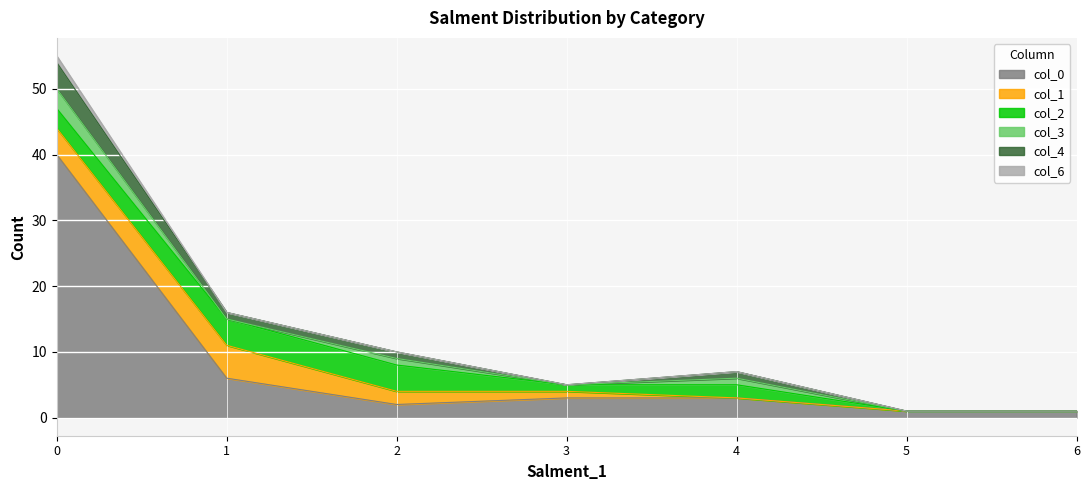

True or false: col_6 and col_2 intersect in this chart.

False